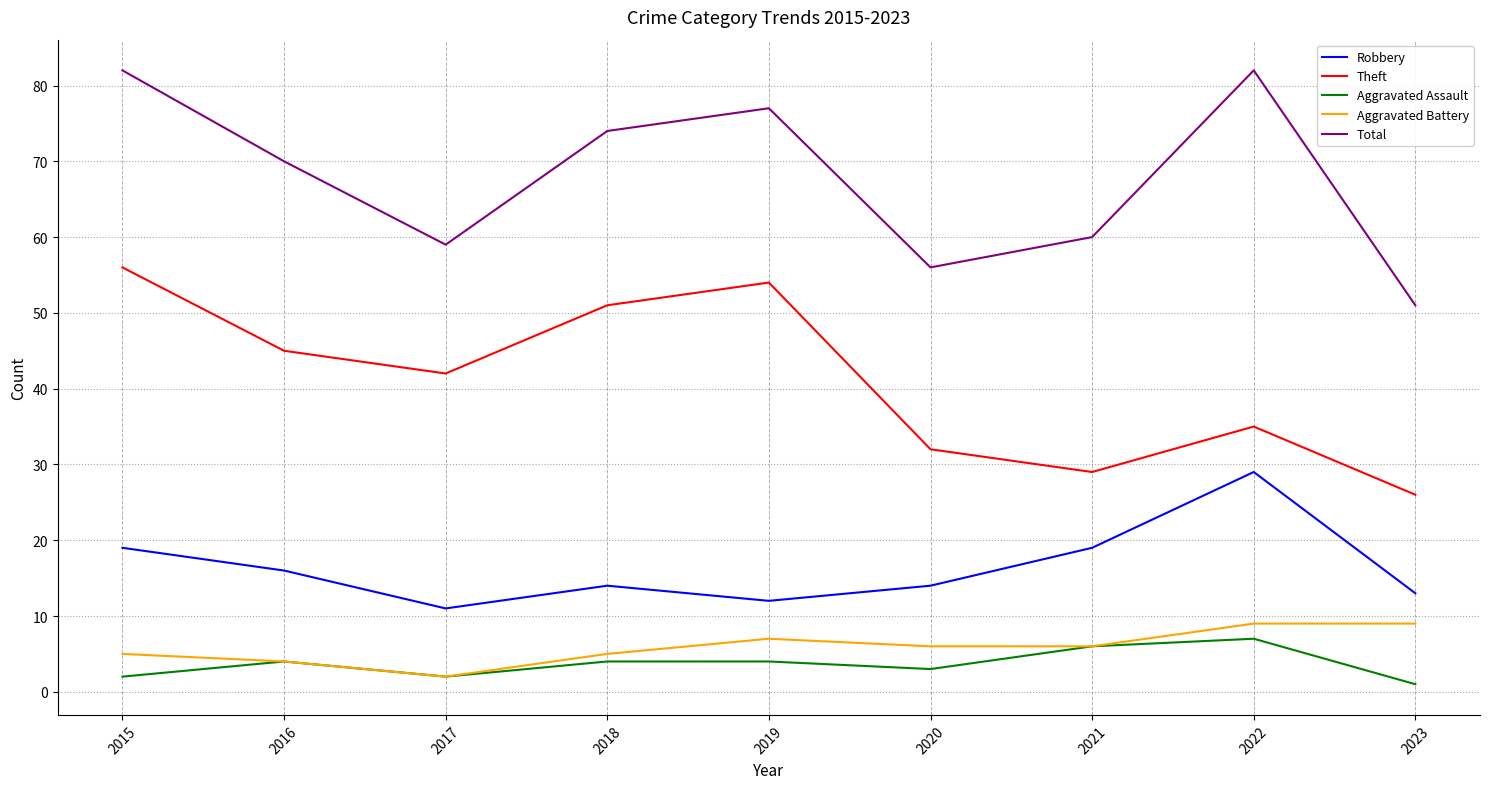

Reading left to right, extract all data points from this chart.

Robbery: 2015=19	2016=16	2017=11	2018=14	2019=12	2020=14	2021=19	2022=29	2023=13
Theft: 2015=56	2016=45	2017=42	2018=51	2019=54	2020=32	2021=29	2022=35	2023=26
Aggravated Assault: 2015=2	2016=4	2017=2	2018=4	2019=4	2020=3	2021=6	2022=7	2023=1
Aggravated Battery: 2015=5	2016=4	2017=2	2018=5	2019=7	2020=6	2021=6	2022=9	2023=9
Total: 2015=82	2016=70	2017=59	2018=74	2019=77	2020=56	2021=60	2022=82	2023=51